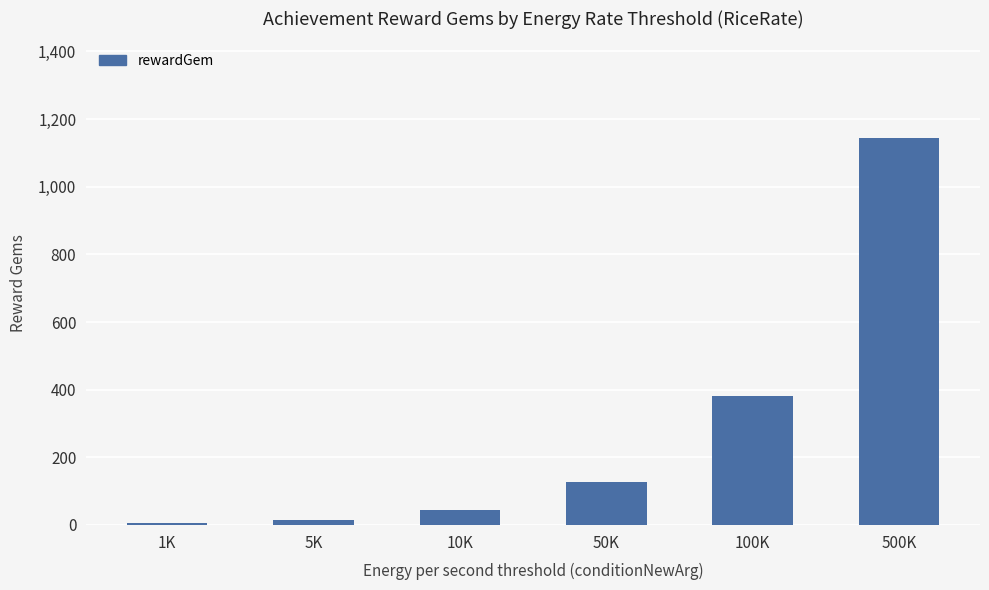

True or false: the data shows 216 at 50K.

False